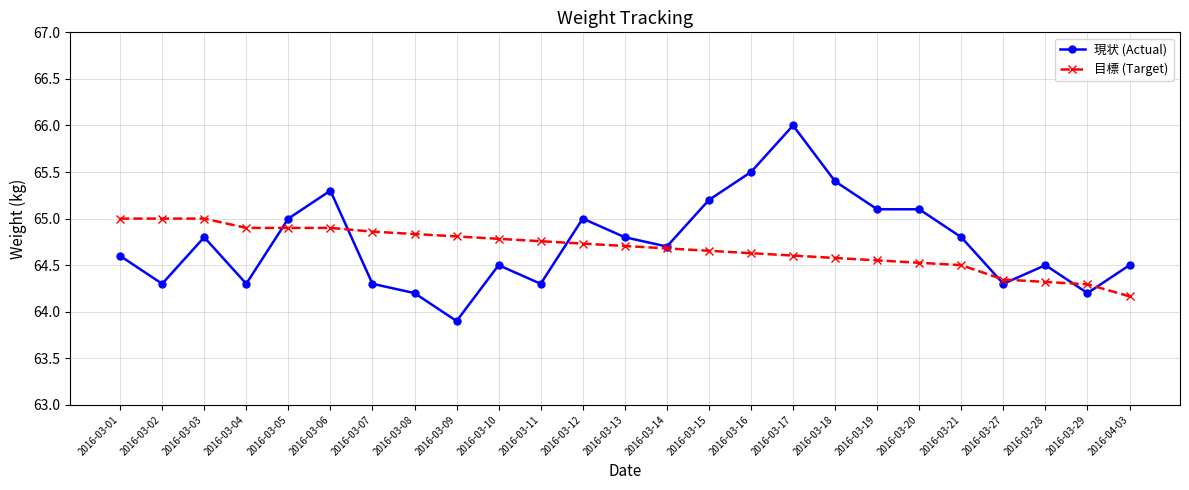

After their last crossing, which series has the higher values: 目標 (Target) or 現状 (Actual)?

現状 (Actual)